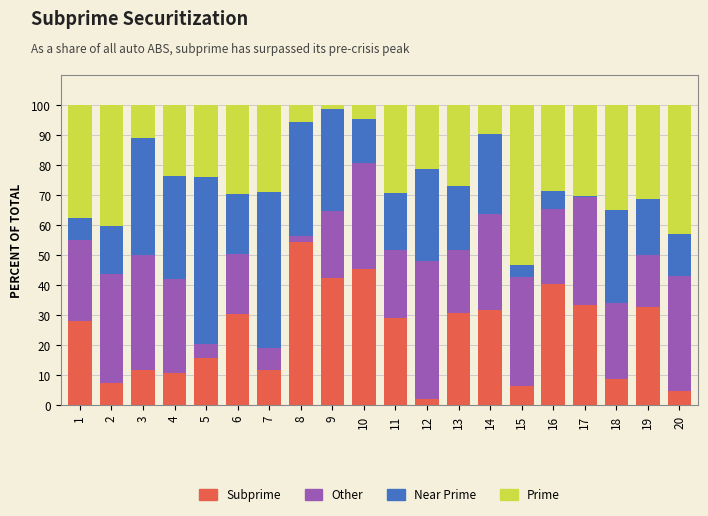

What is the total value across all series at 10?

100.0